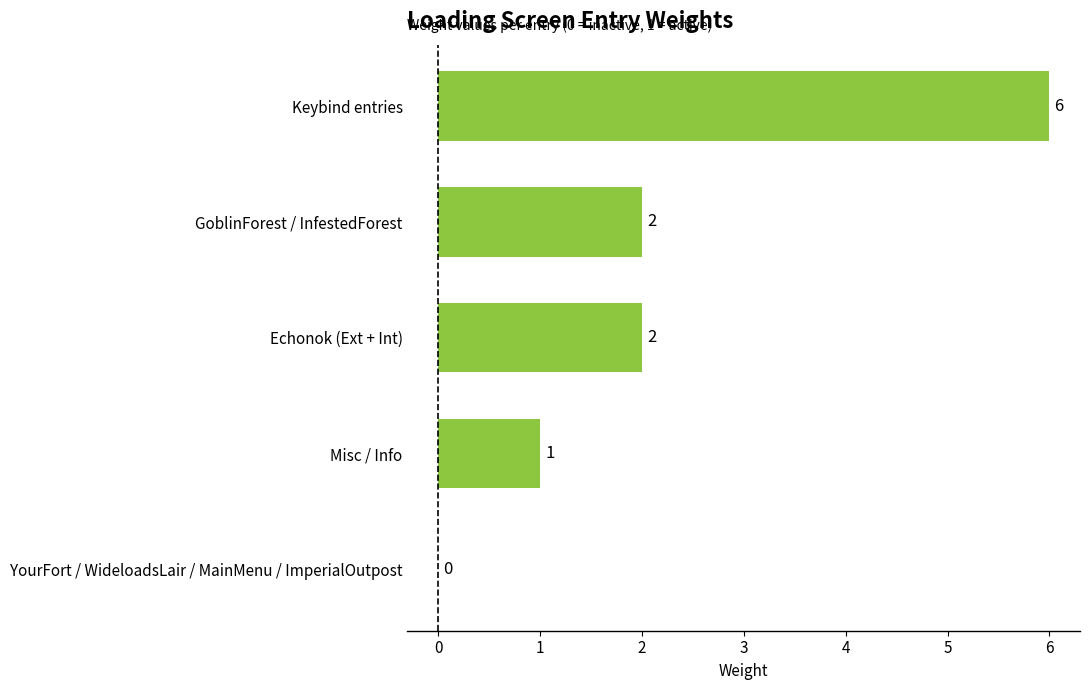

Count the number of data series in this chart.

1